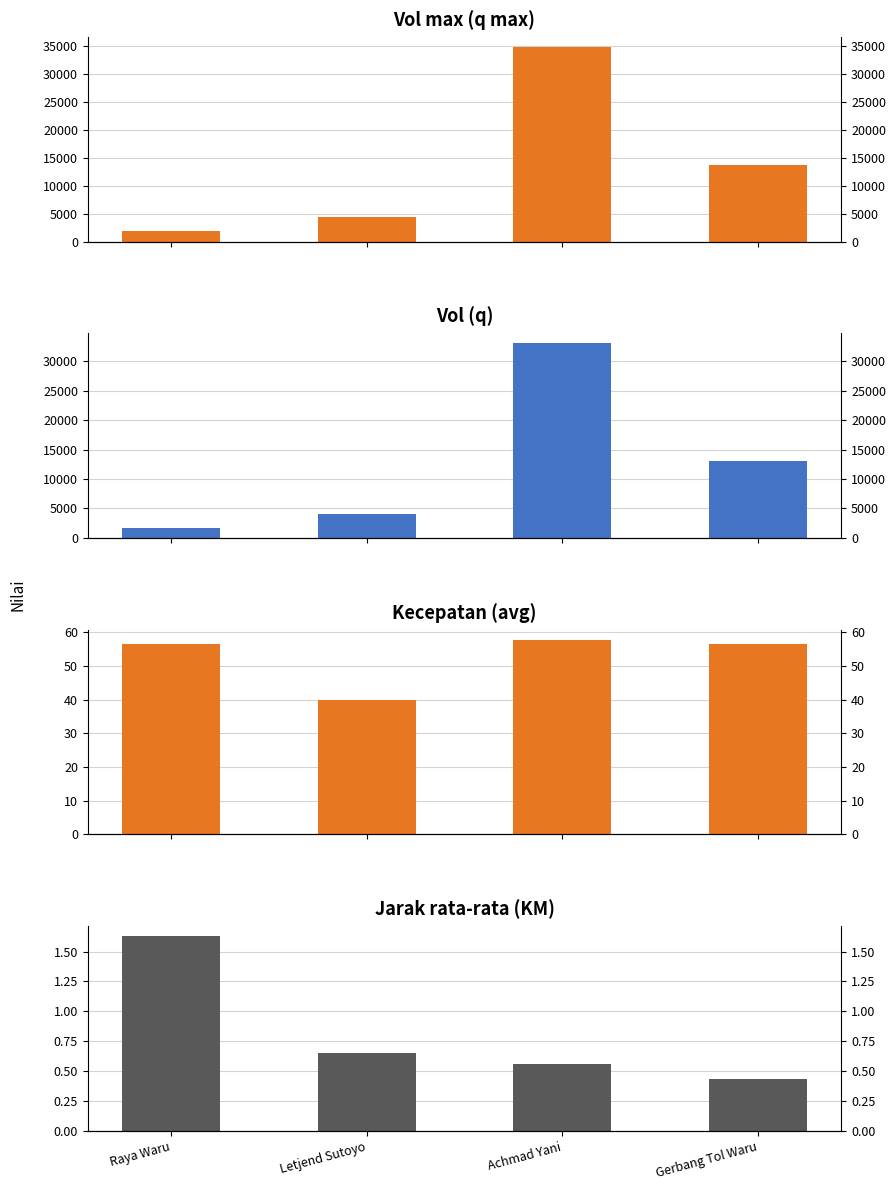

At Raya Waru, list the series in order from largest to smallest.

Vol max (q max), Vol (q), Kecepatan (avg), Jarak rata-rata (KM)